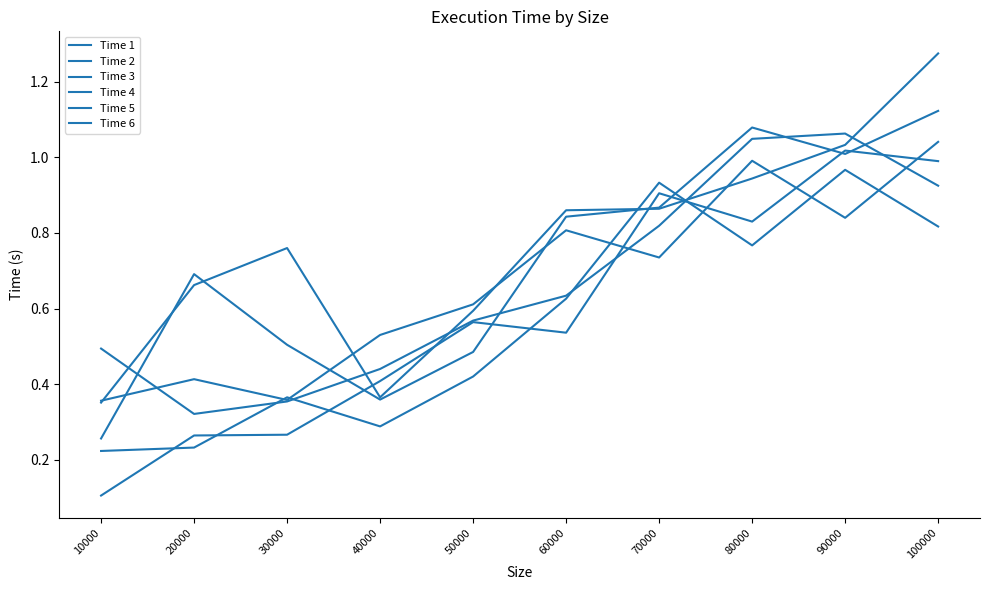

Which series changed the most between 50000 and 80000?

Time 6